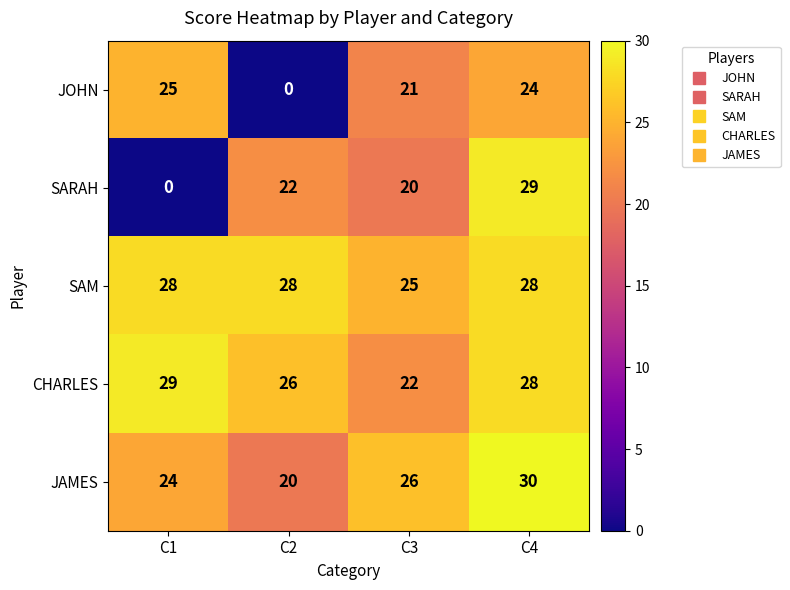

Which series changed the most between C2 and C4?

JOHN